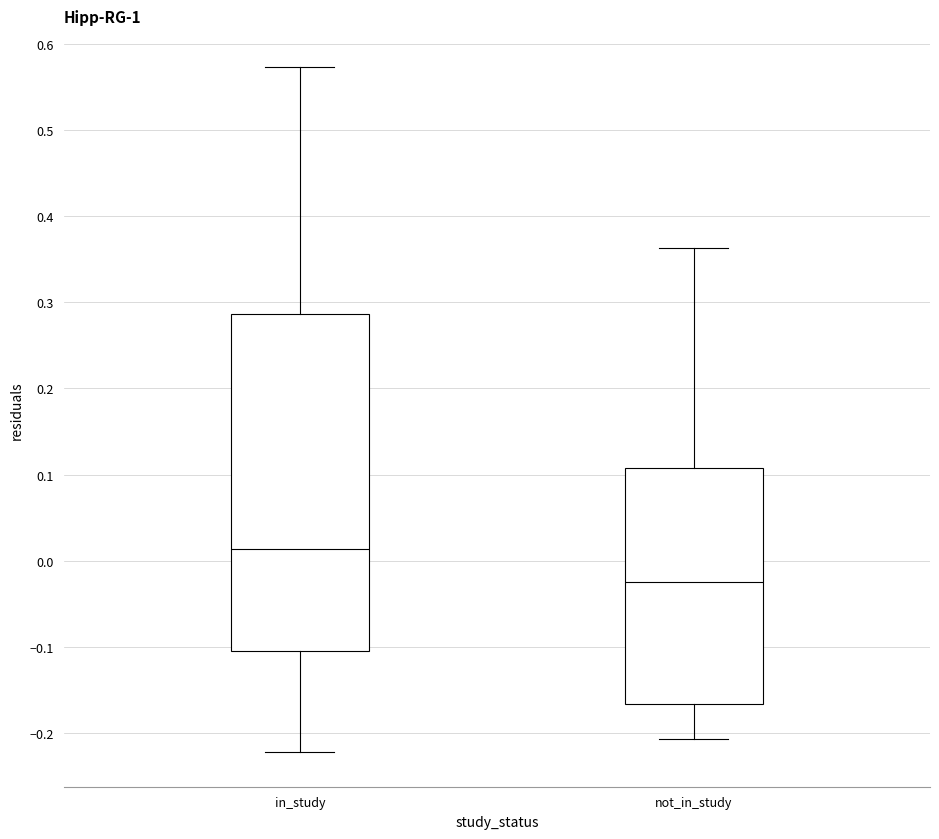

Which box has the highest median line?

in_study